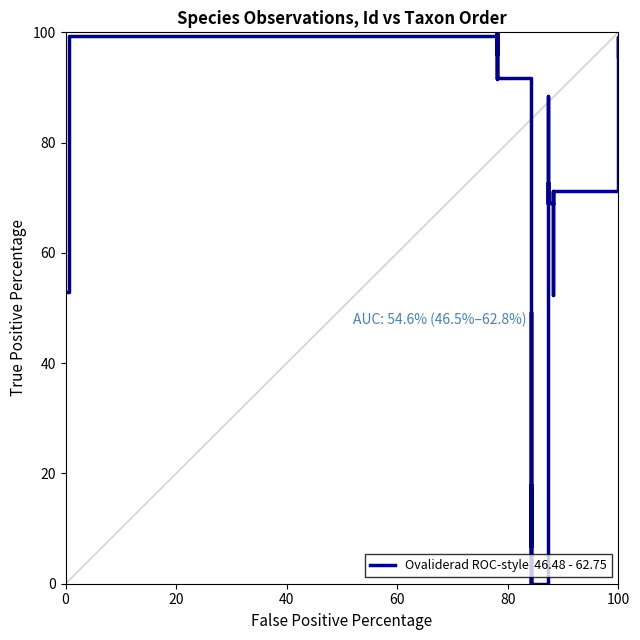

What is the greatest value displayed?

100.0